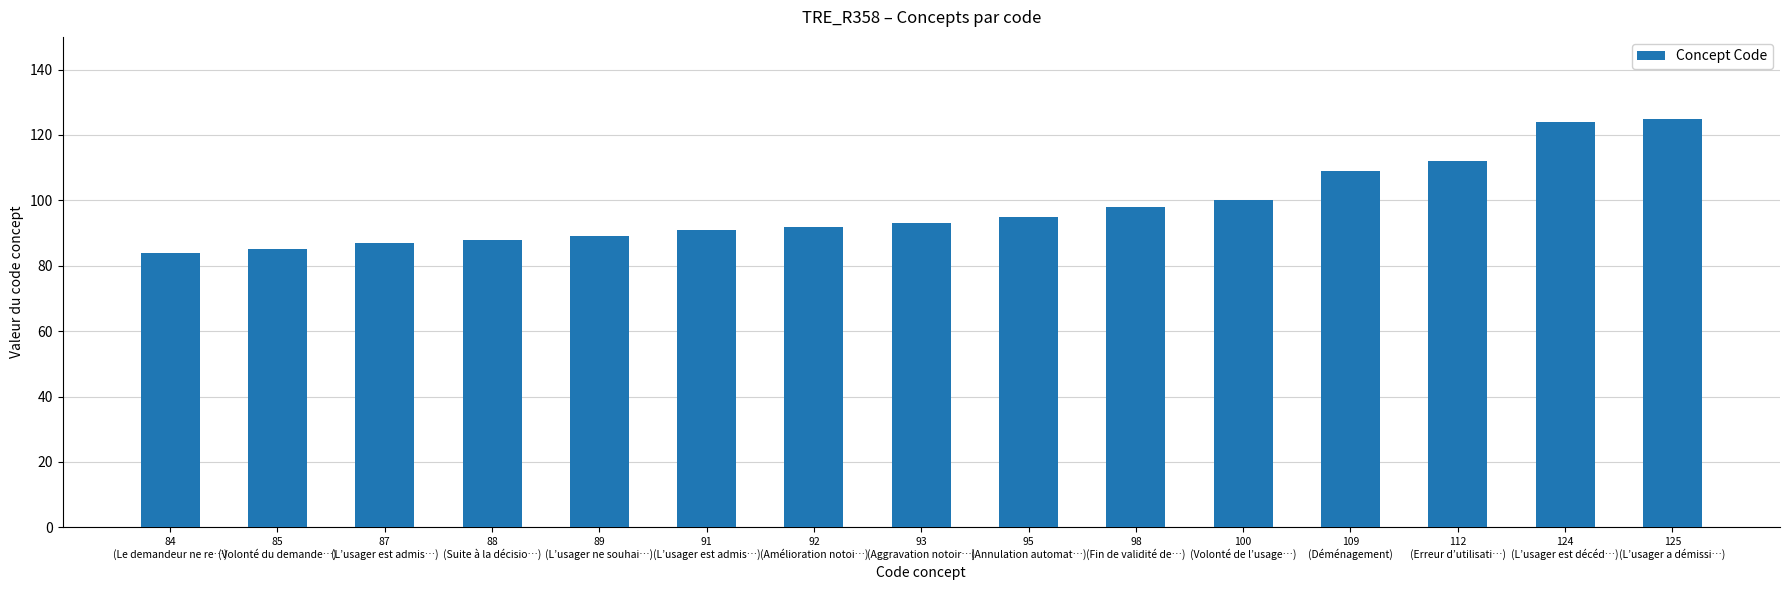

What is the smallest value displayed?

84